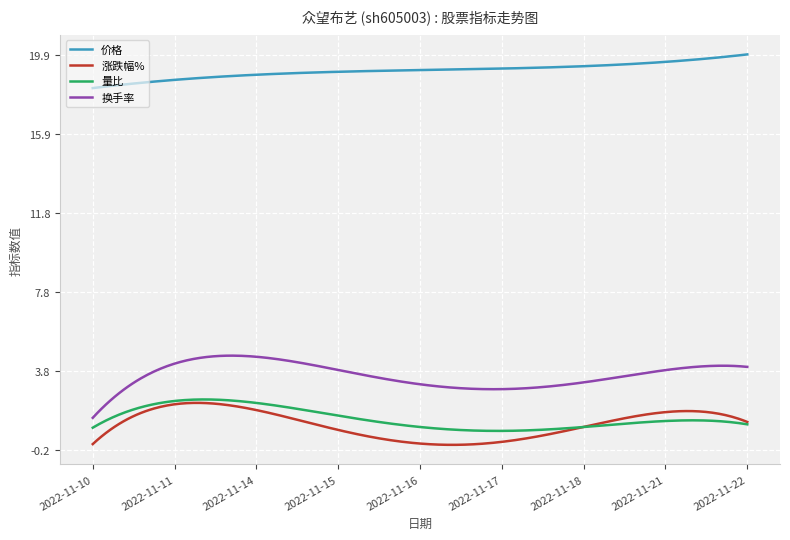

Does the chart display data point markers on the line(s)?

No